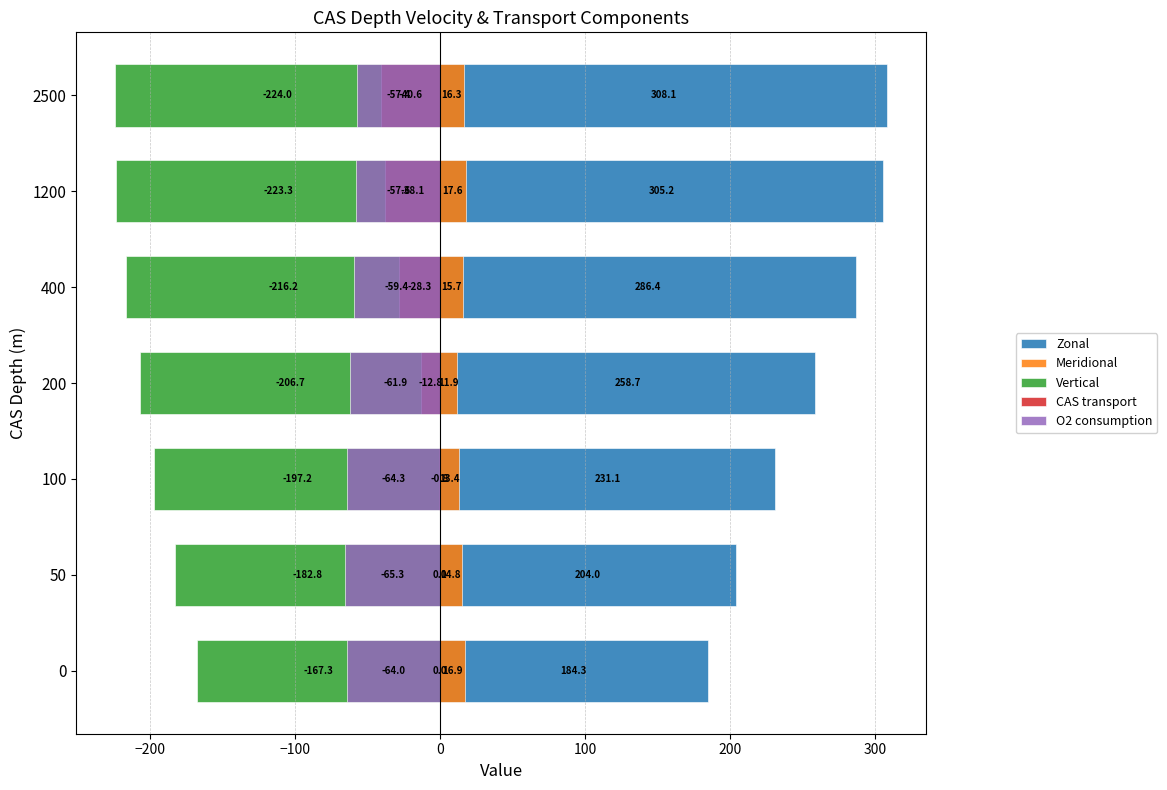

How many values in the CAS transport series exceed -12?

3